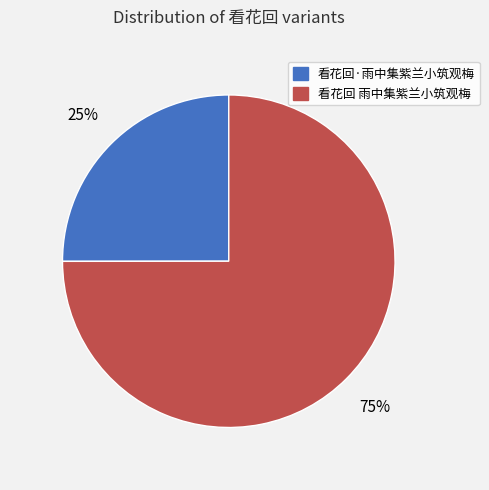

To the nearest percent, what is the average slice percentage?

50%